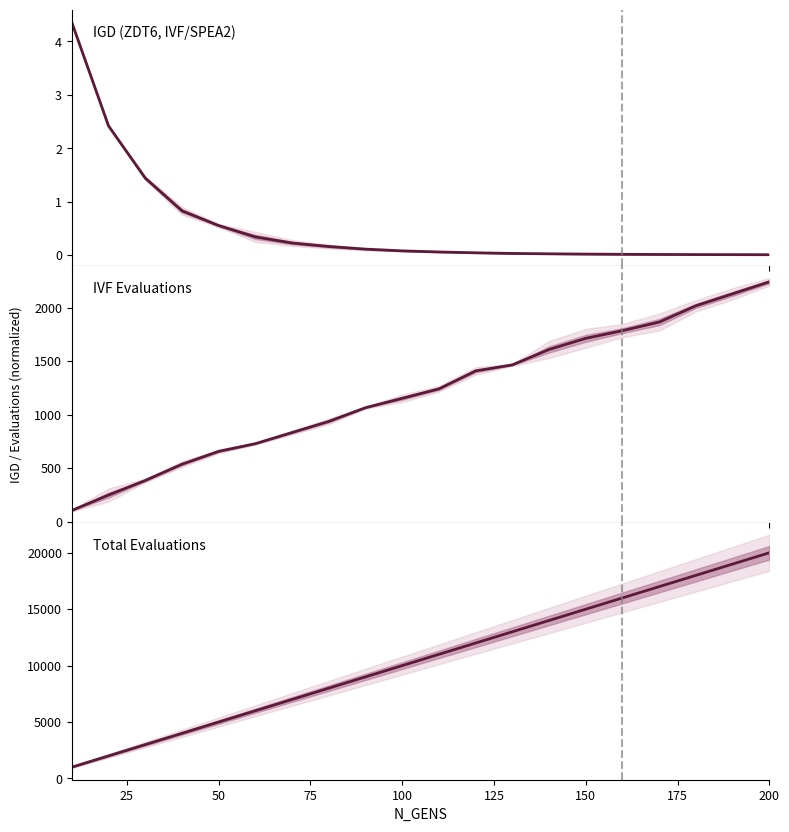

What is the average value of the IVF Evaluations series?

1205.2